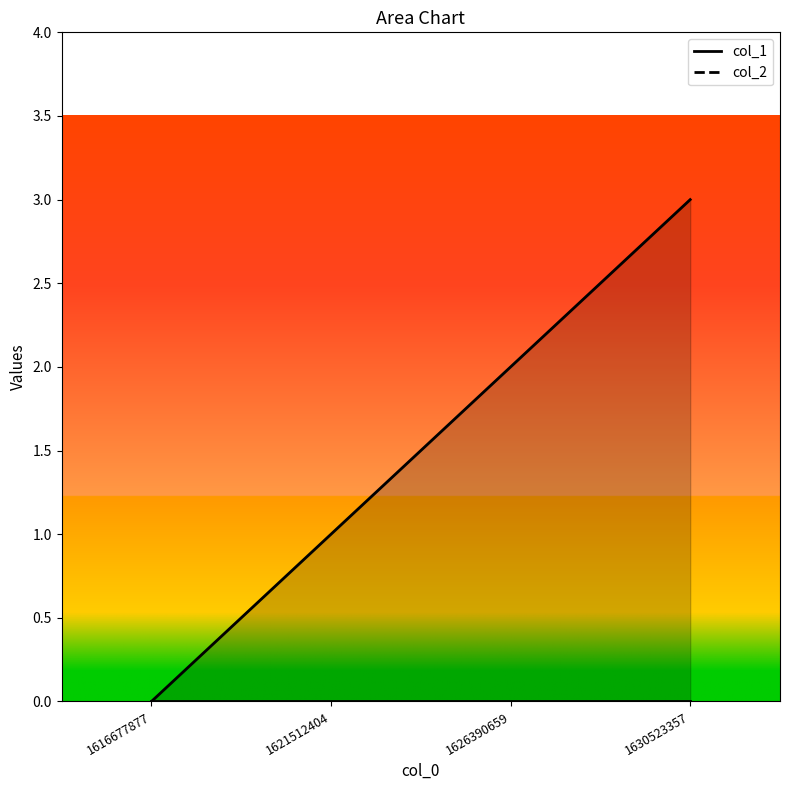

What is the difference between the maximum and second lowest values?

2